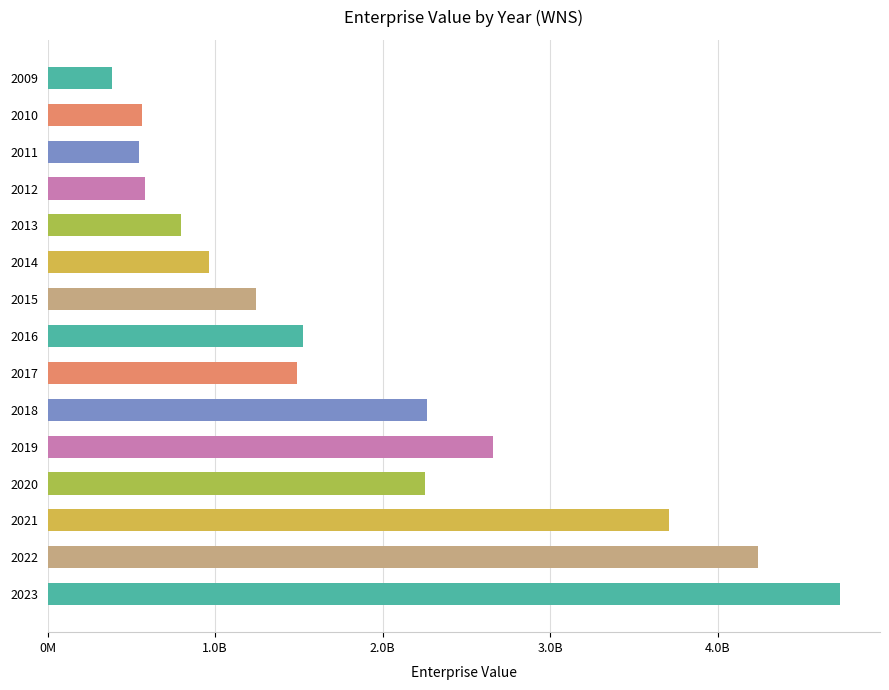

Where is the data nearest to the value 2559705876?

2019